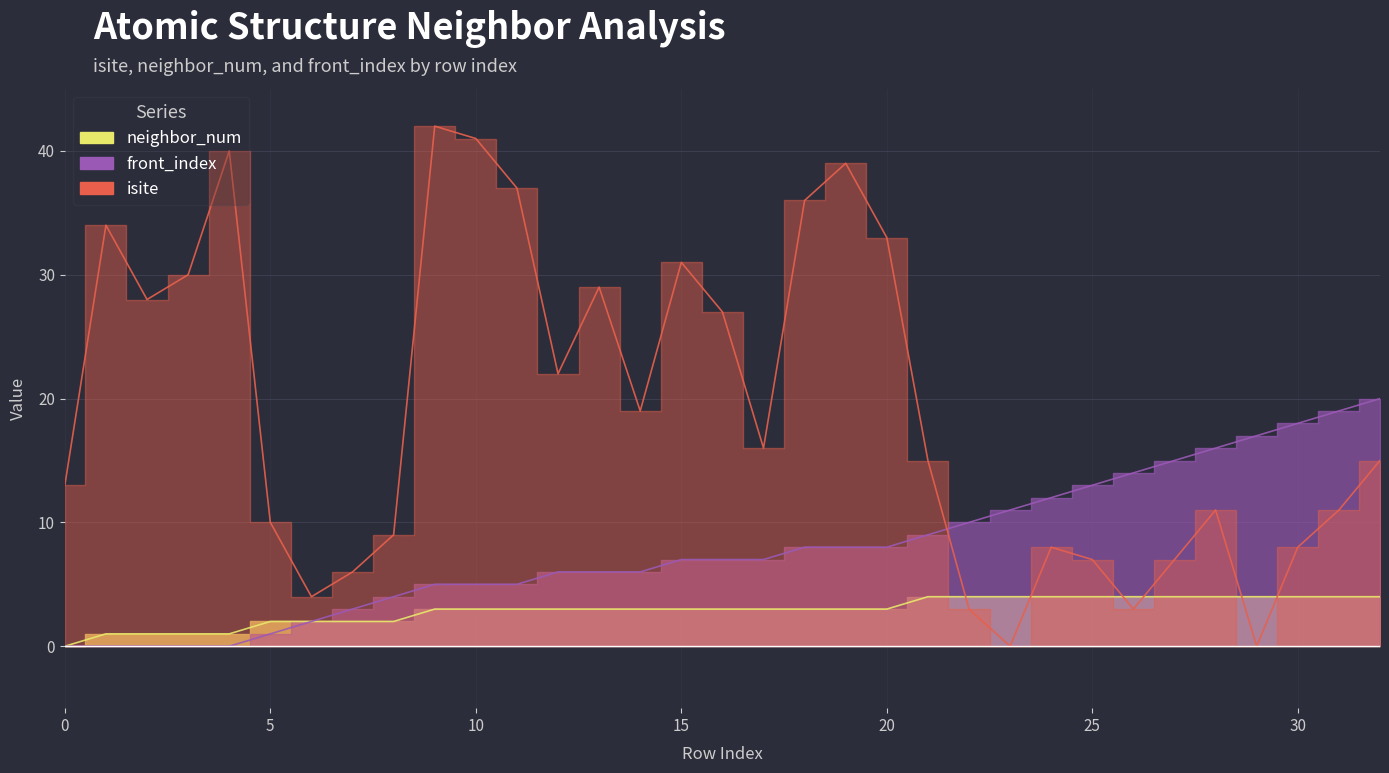

At which category does isite reach its first local valley?

2